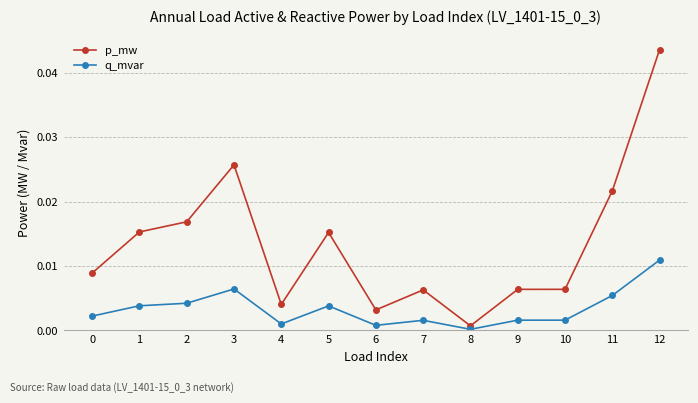

At 0, list the series in order from largest to smallest.

p_mw, q_mvar